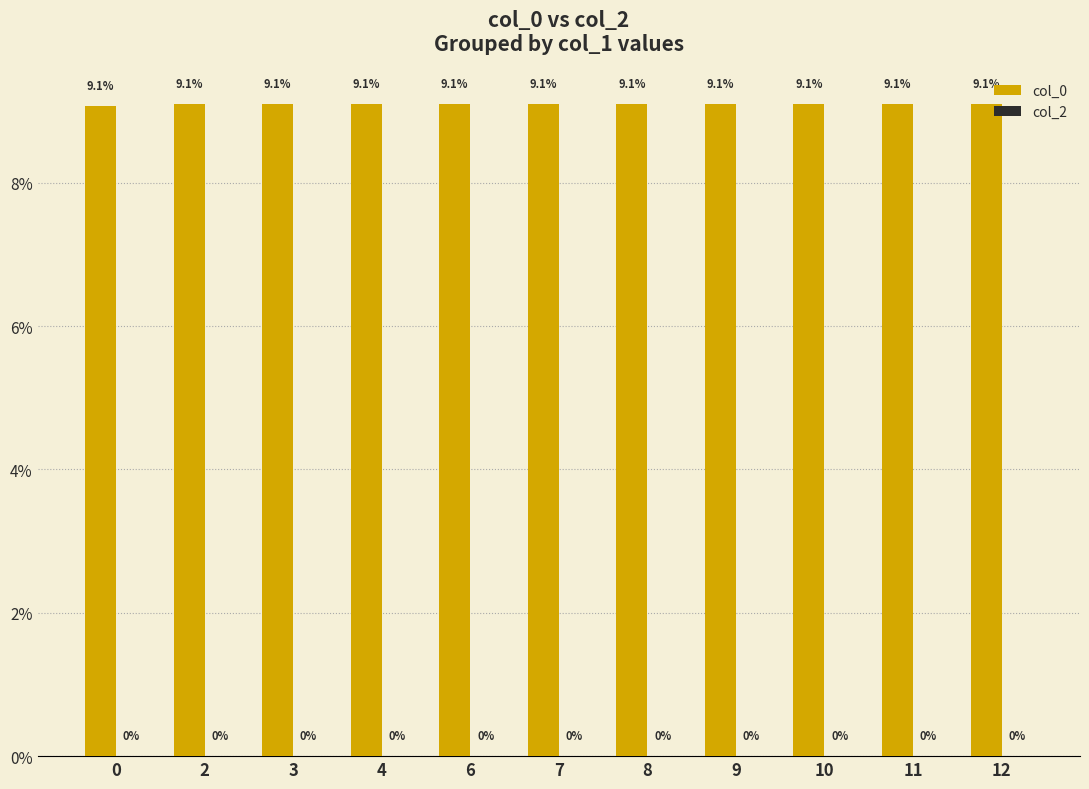

The chart shows a value of 4.0 at 11. True or false?

False